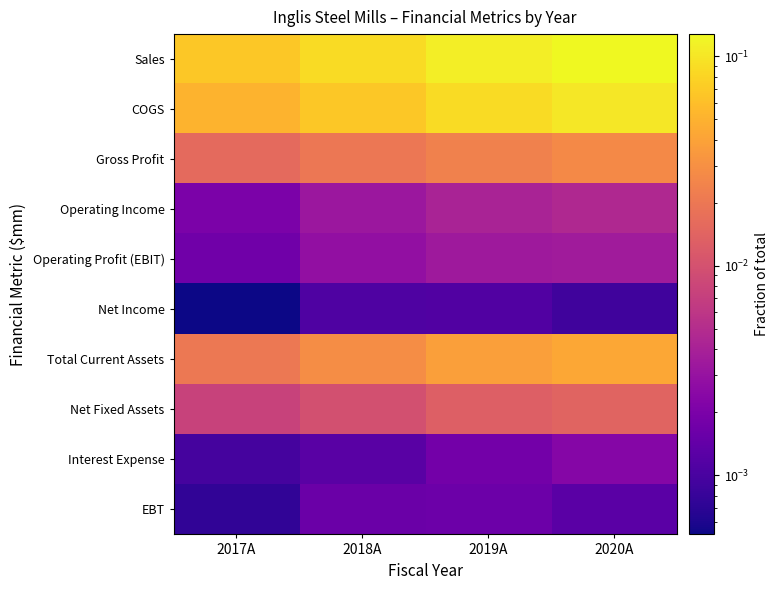

What is the total value across all series at 2019A?

0.3